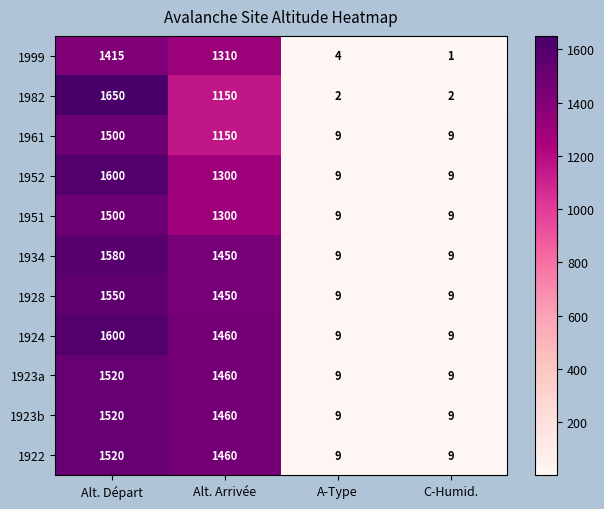

How many series are shown in this chart?

11